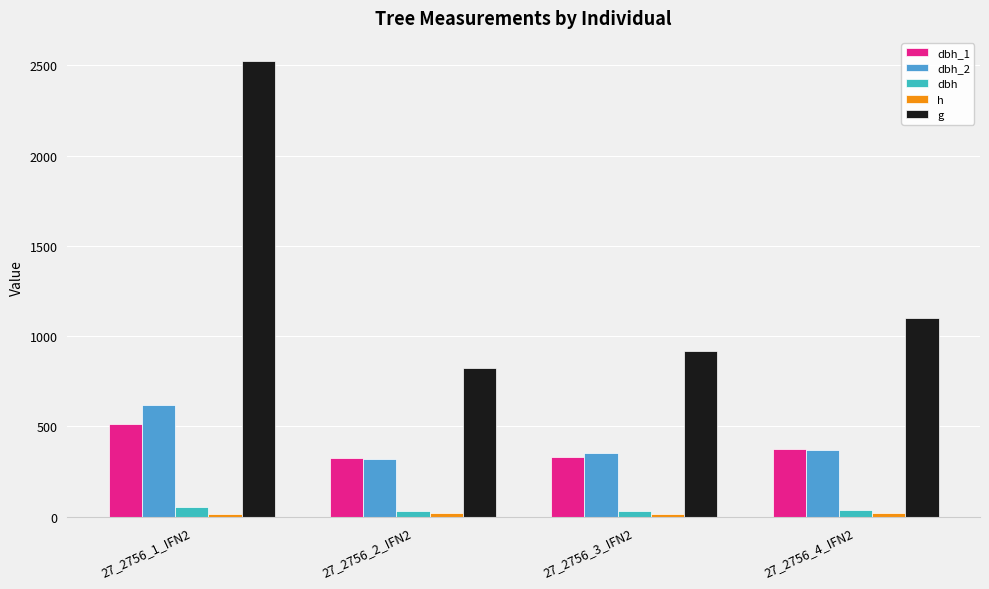

Reading left to right, what are all the values shown in this chart?

dbh_1: 515.0	325.0	332.0	377.0
dbh_2: 619.0	322.0	352.0	372.0
dbh: 56.7	32.4	34.2	37.5
h: 15.0	20.0	18.0	18.5
g: 2525.0	821.9	918.6	1101.5